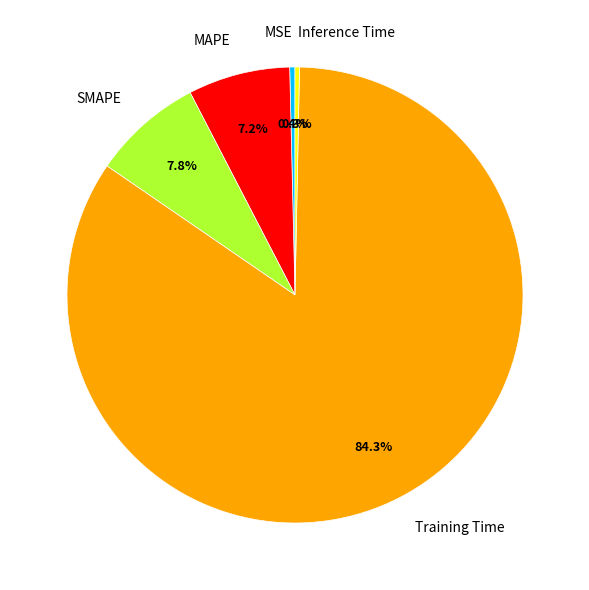

Does any single category account for the majority?

Yes